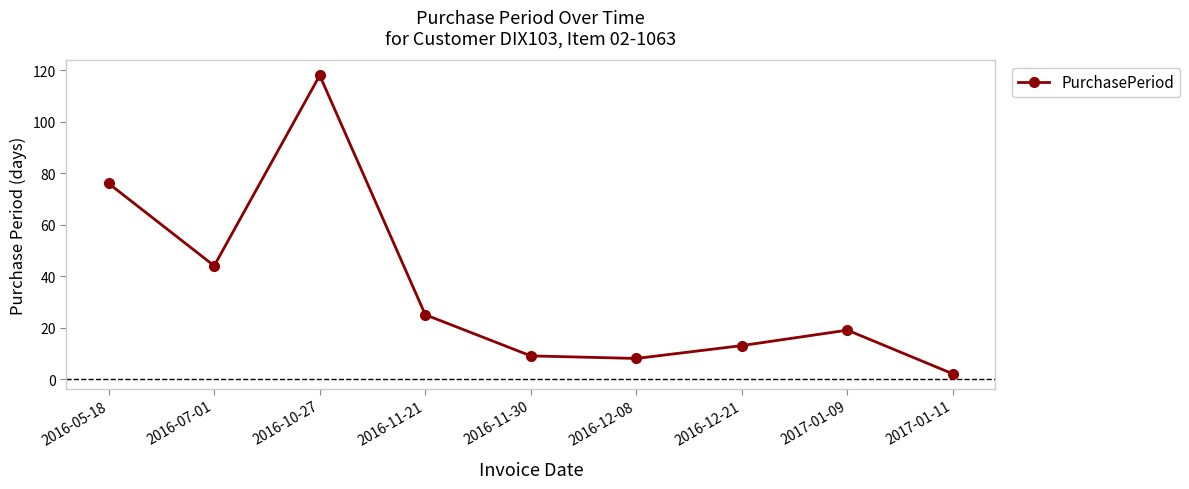

What is the difference between the values at 2017-01-09 and 2016-12-08?

11